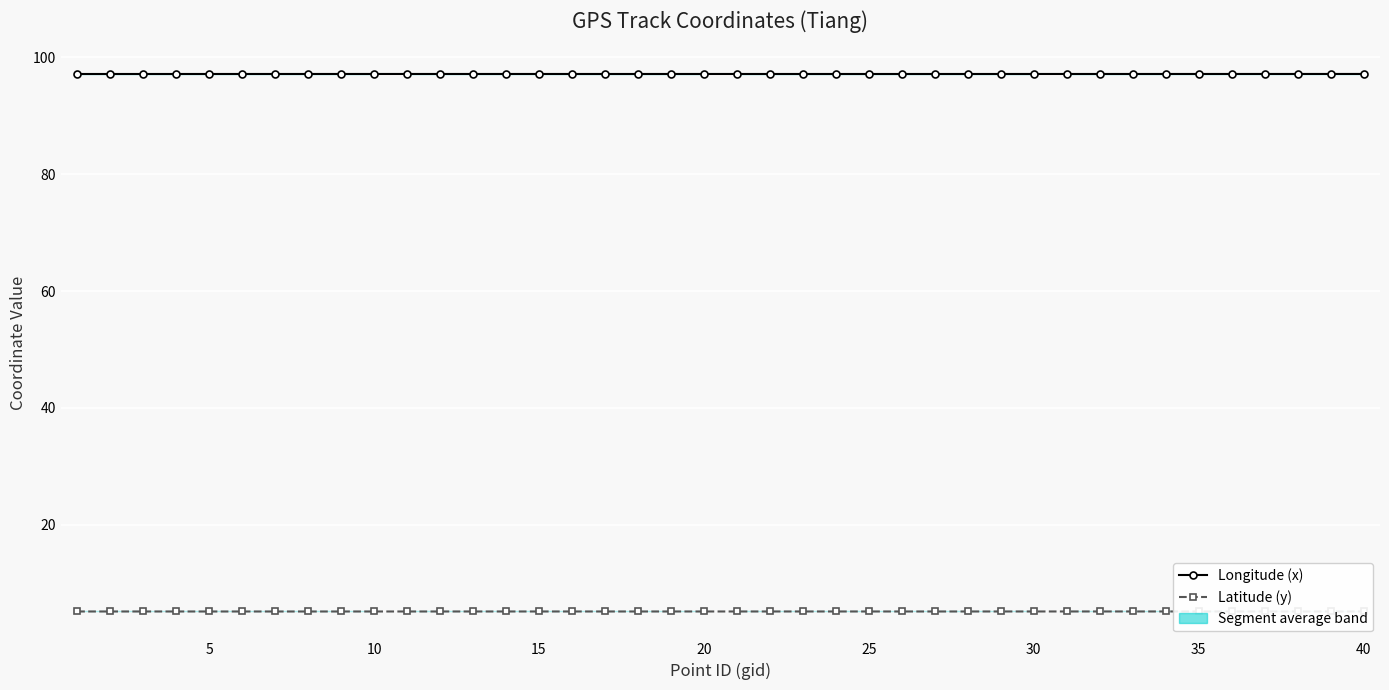

Where is the first local maximum for Longitude (x)?

10